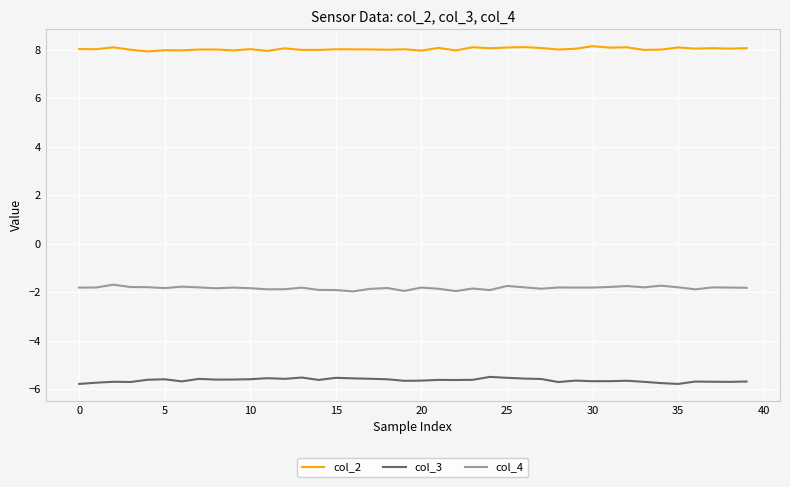

Which series has the largest total across all categories?

col_2